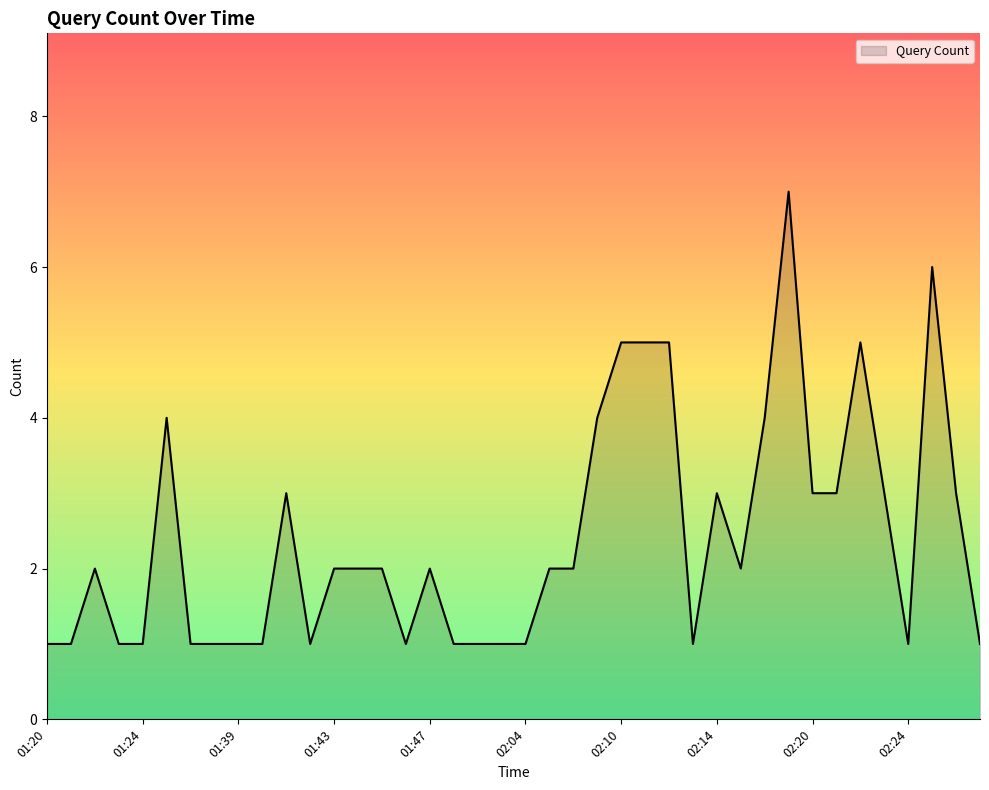

True or false: there are more than 0 points higher than both neighbors.

True